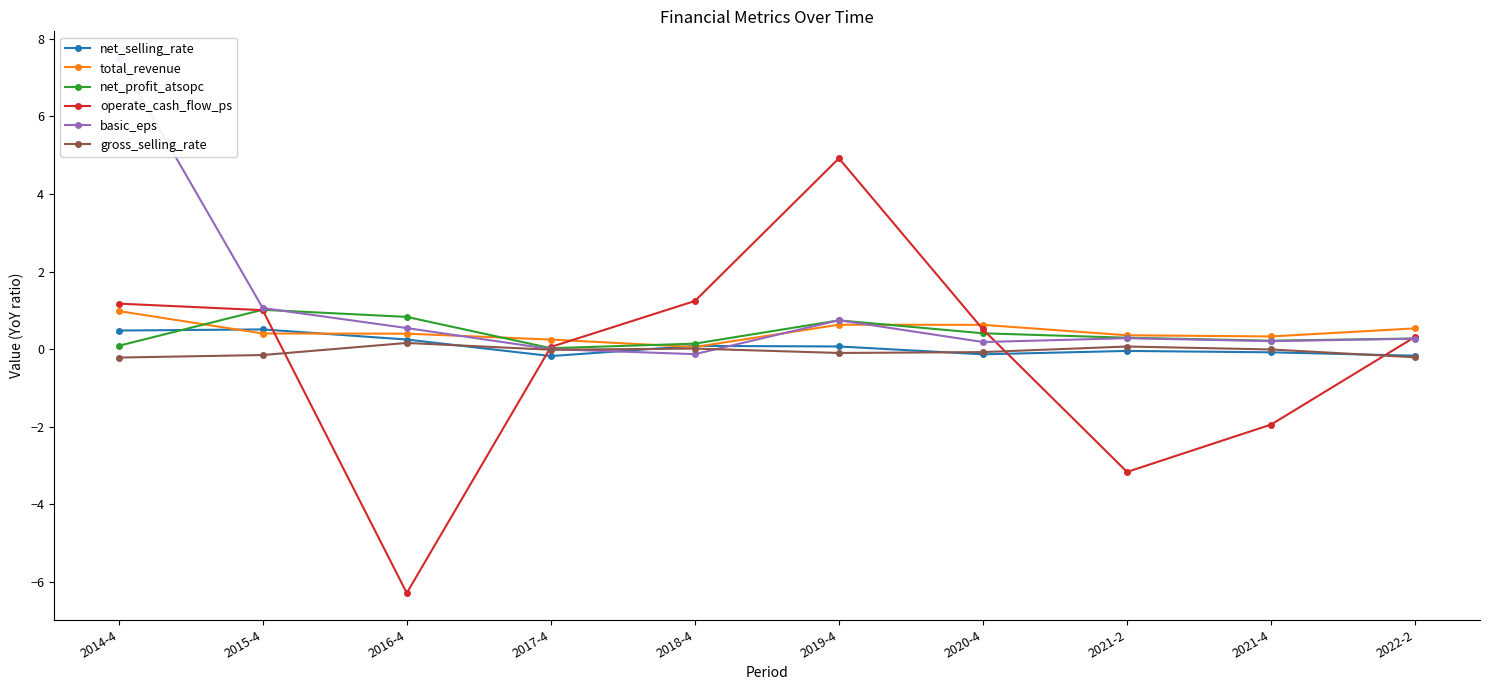

What is the total value across all series at 2019-4?

7.0